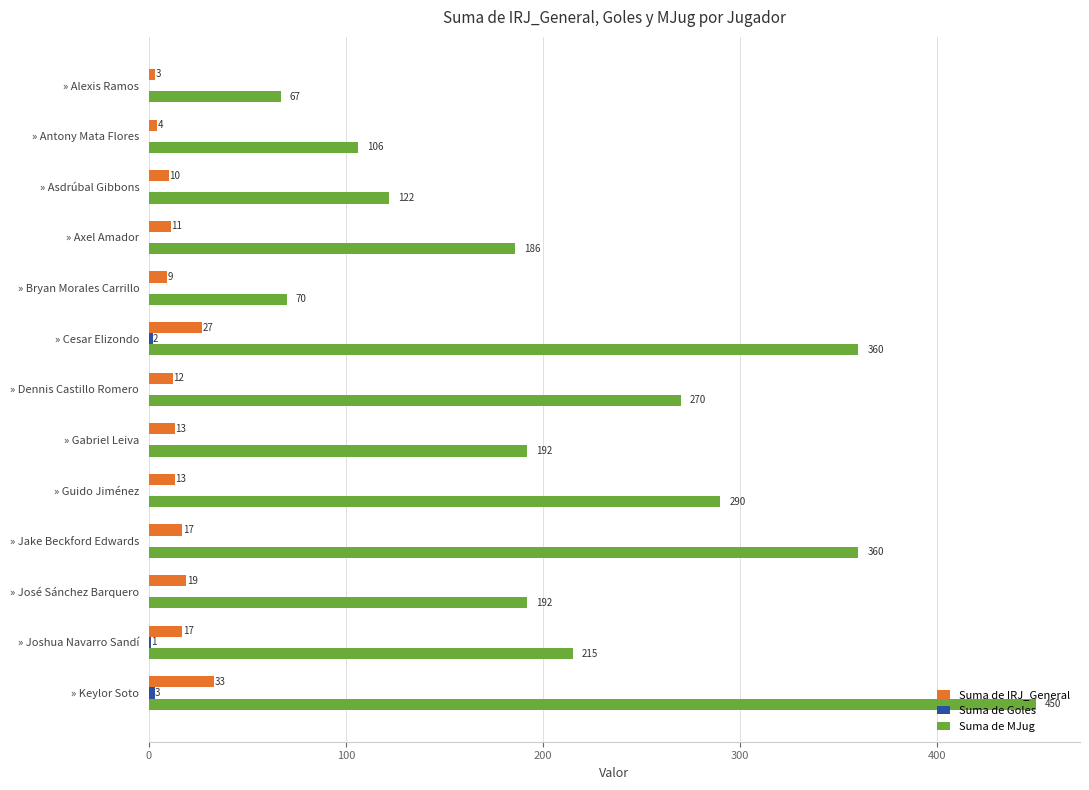

True or false: Suma de IRJ_General has a value of 13 at » Guido Jiménez.

True